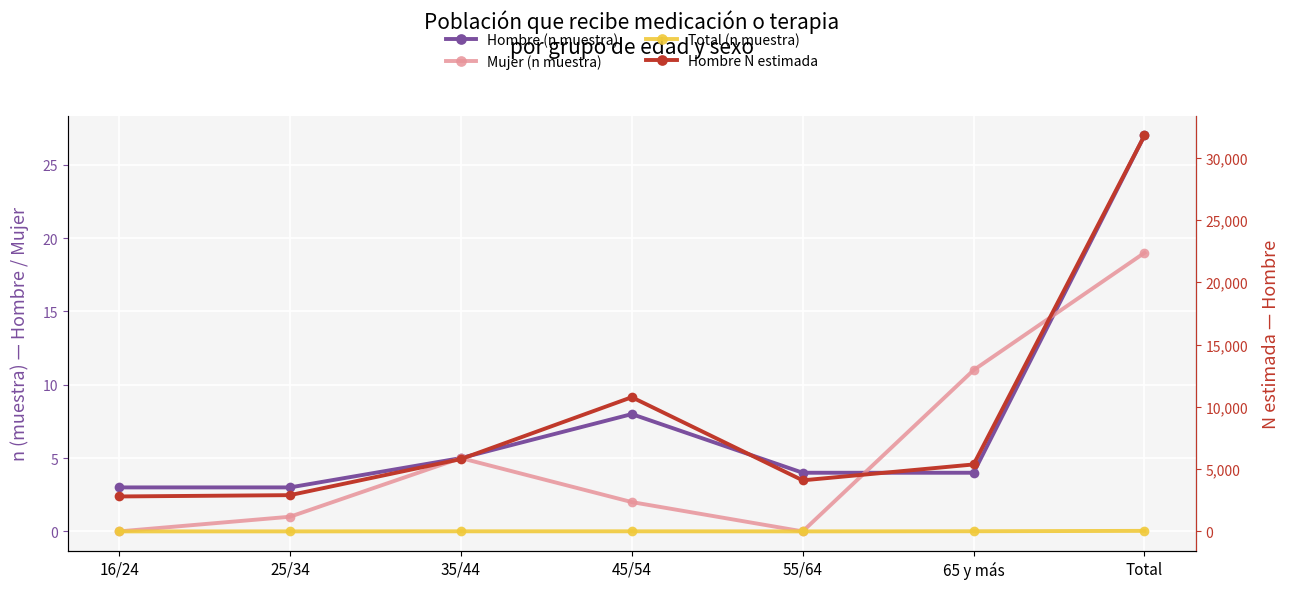

What is the difference between the maximum and minimum values in the Hombre N estimada series?

28972